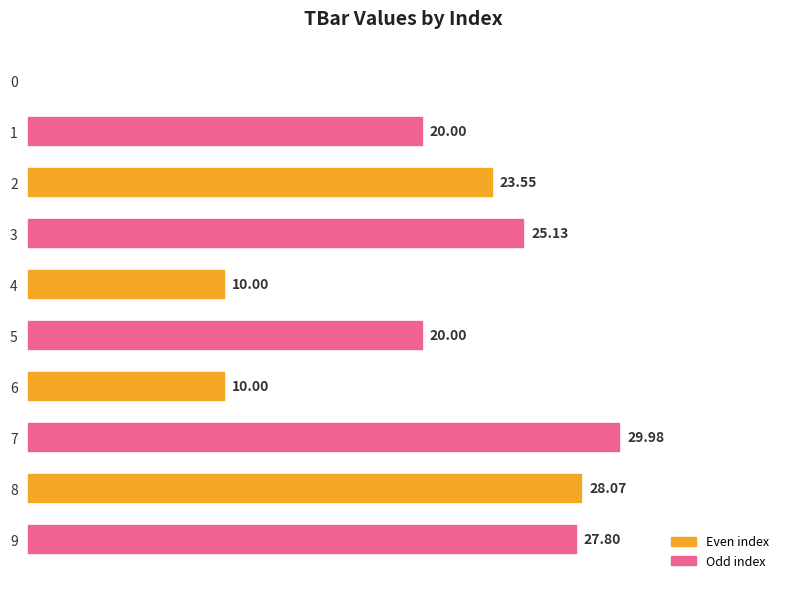

How many bars are there in total?

10